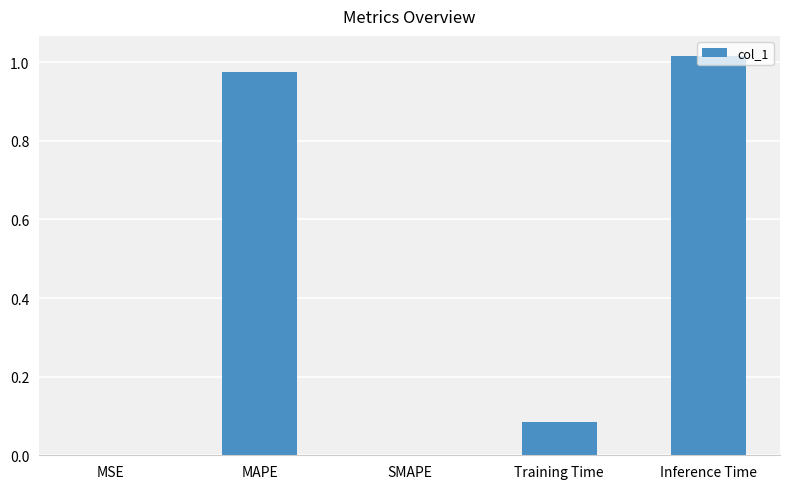

Which category has the highest value across all series?

Inference Time